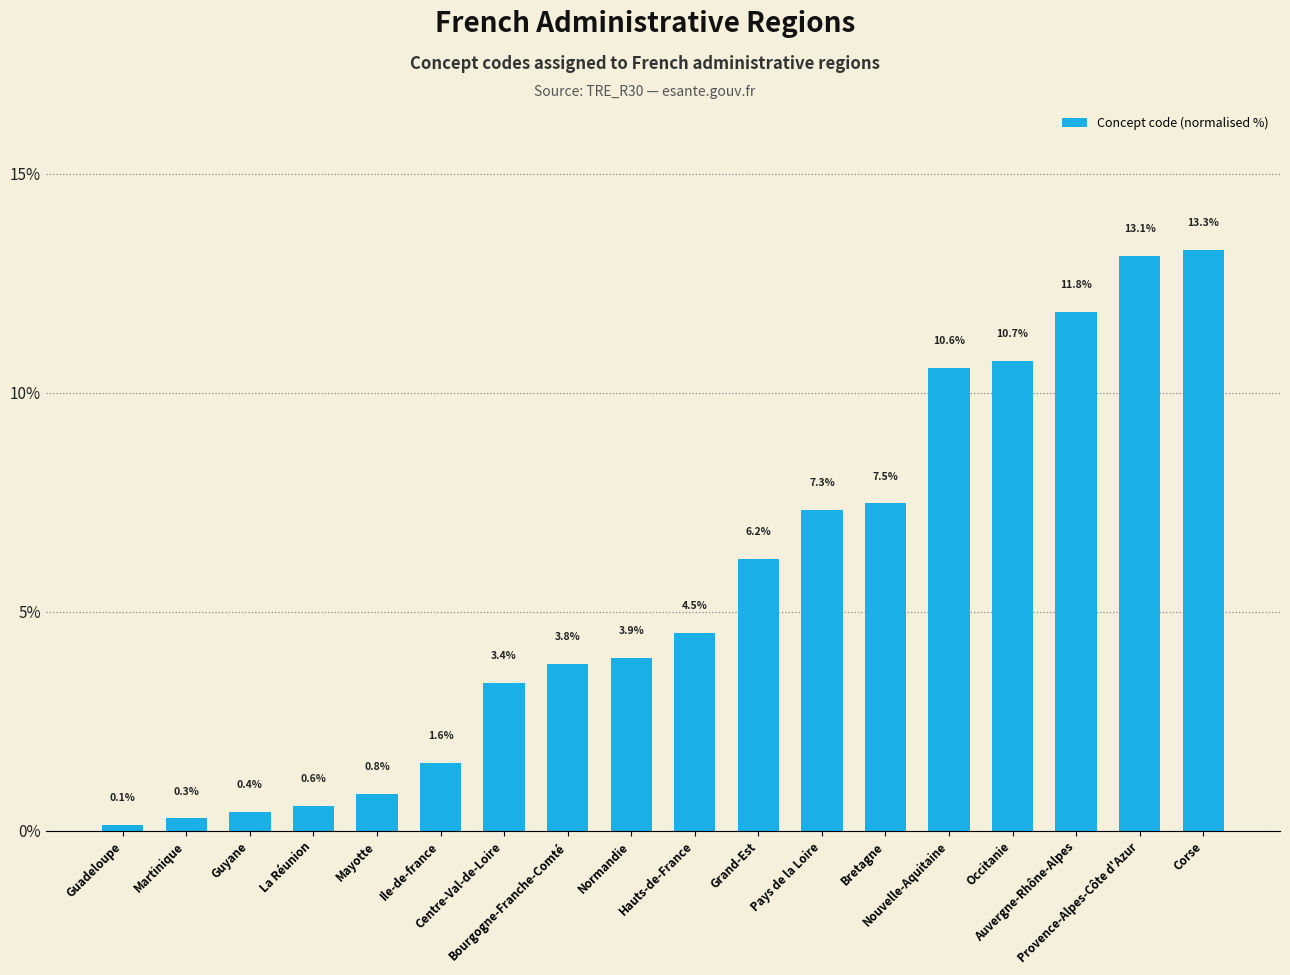

What value does the data have at Guadeloupe?

0.1